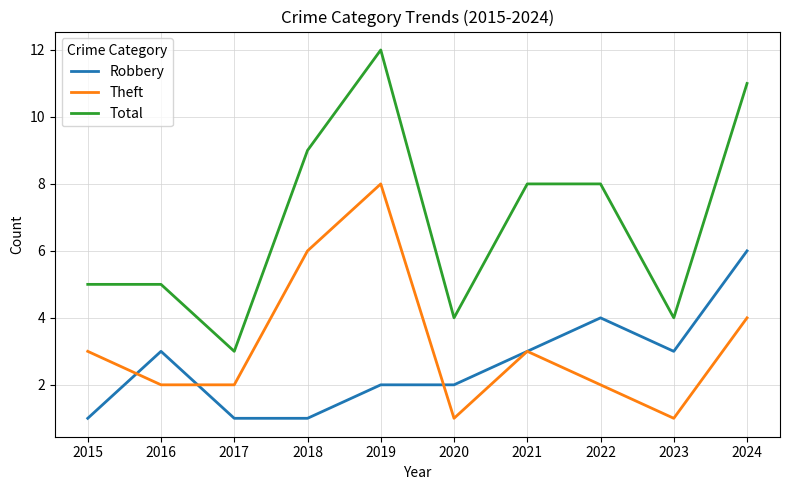

What is the sum of the Total values at 2020 and 2024?

15